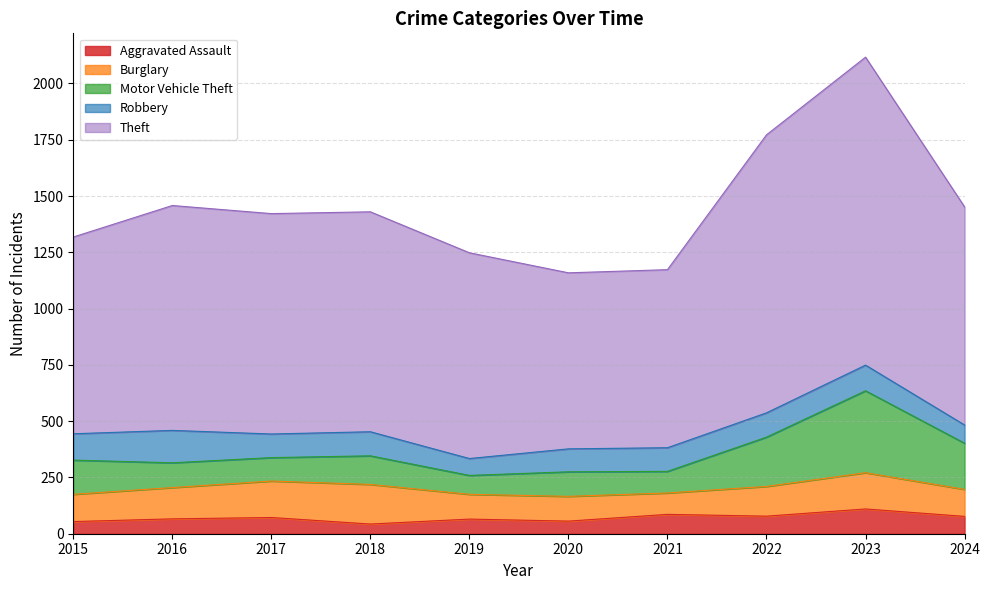

What is the difference between the Motor Vehicle Theft values at 2023 and 2021?

268